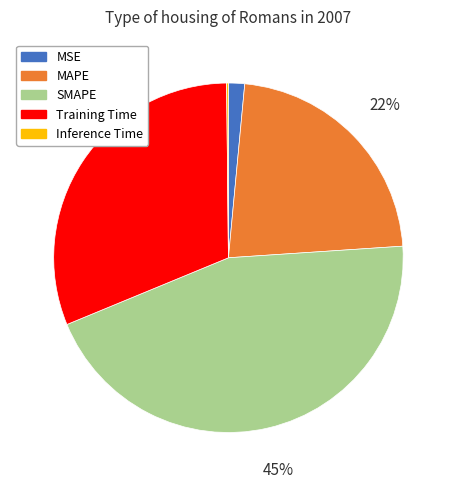

Is it true that Training Time is 31% of the pie?

True